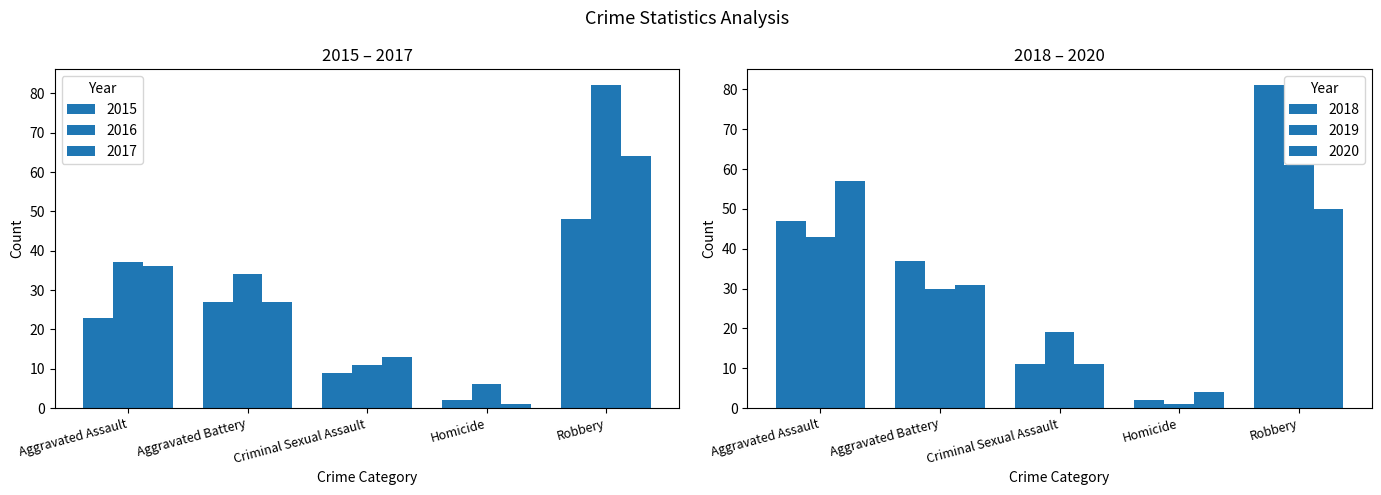

How many distinct data groups are displayed?

6